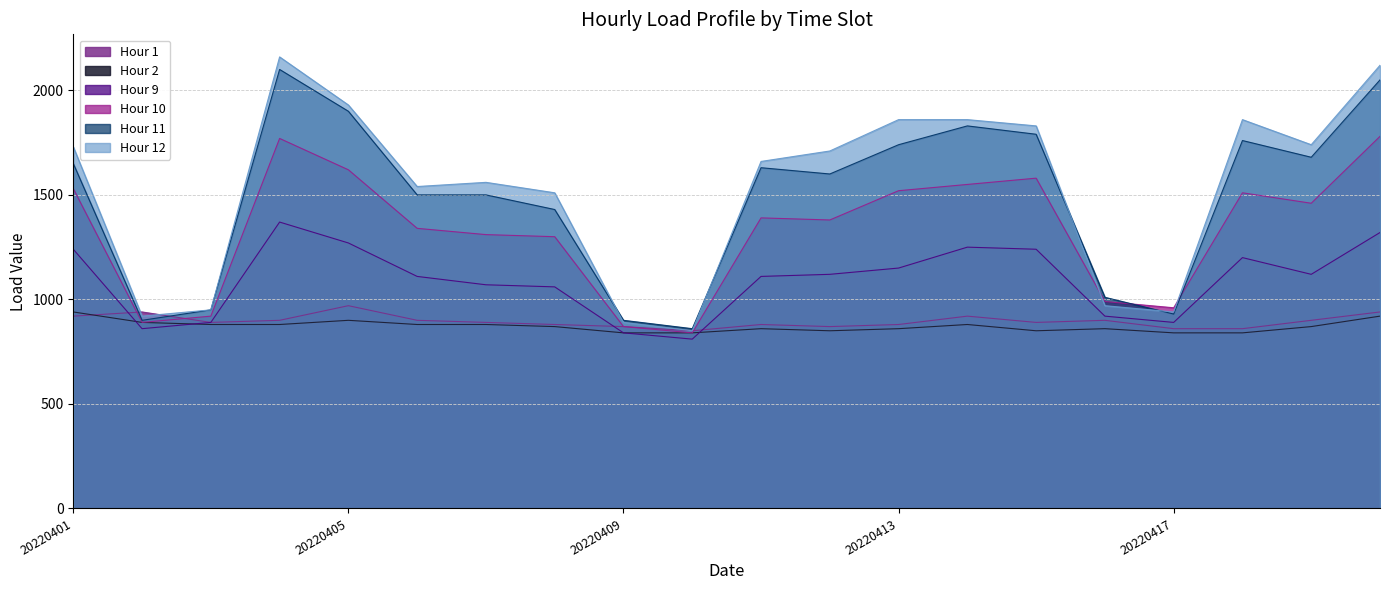

How many data points does each series have?

20